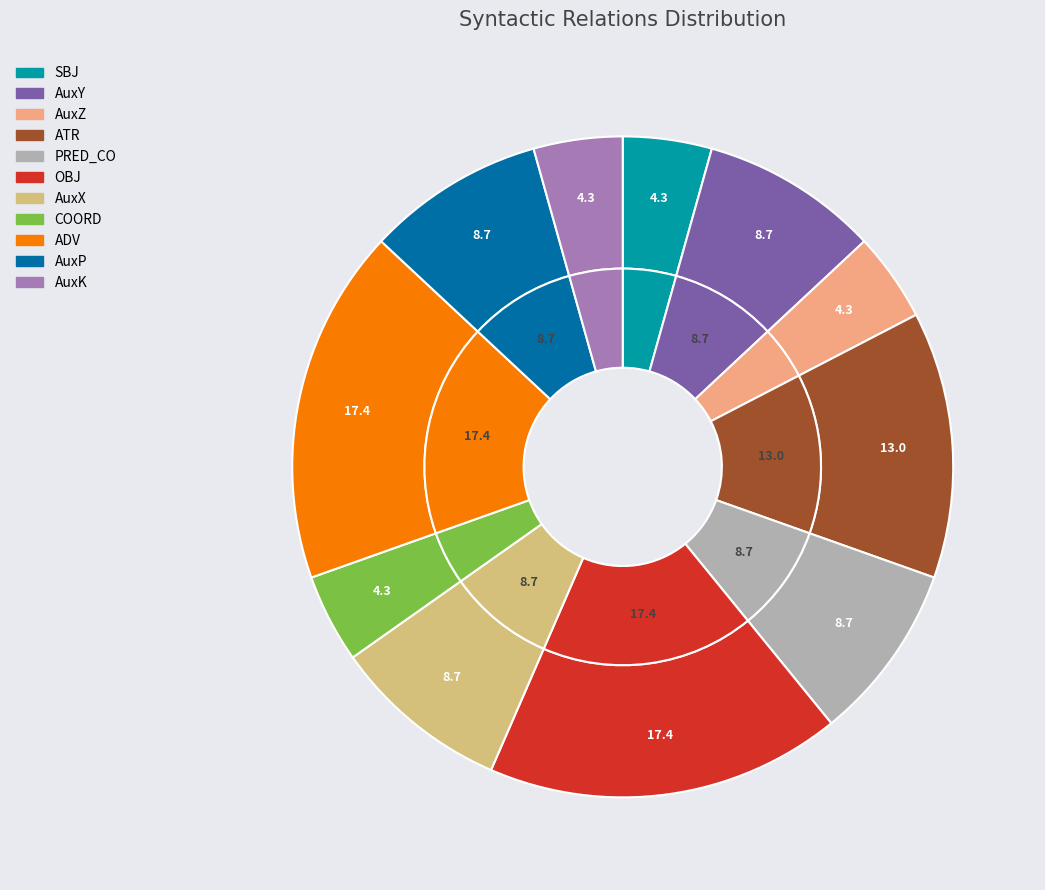

What percentage do ATR and ADV together represent?

30.4%